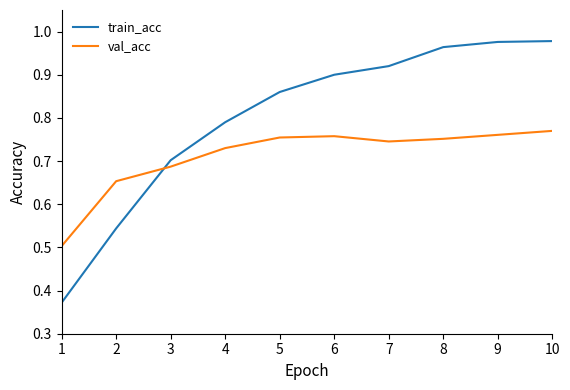

True or false: train_acc and val_acc intersect in this chart.

True